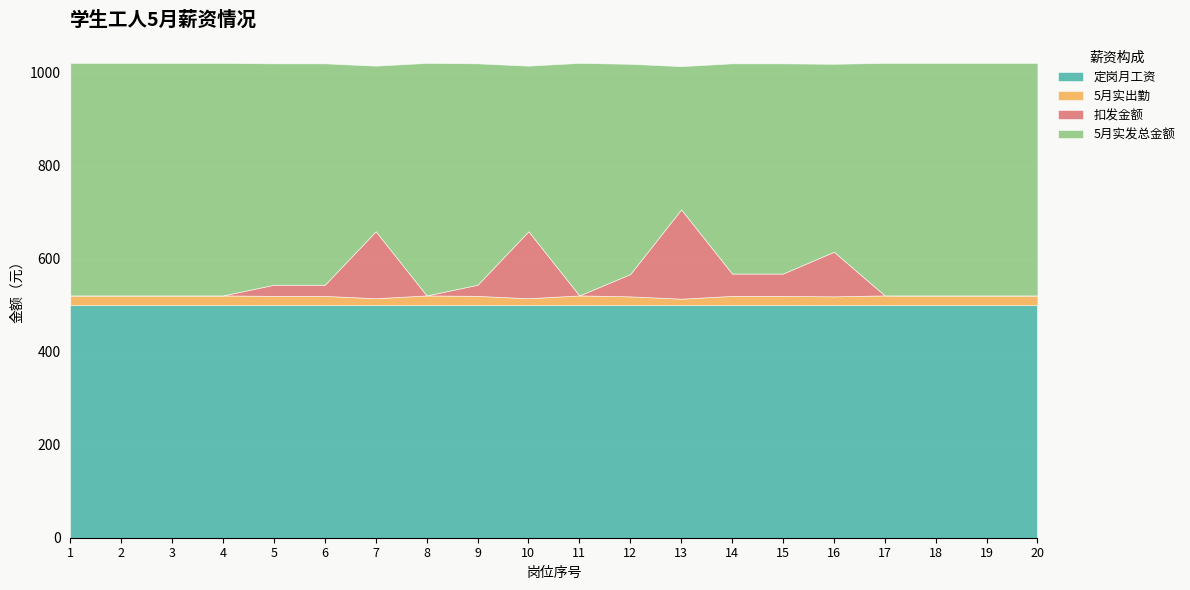

At which category is the sum across all series the highest?

1